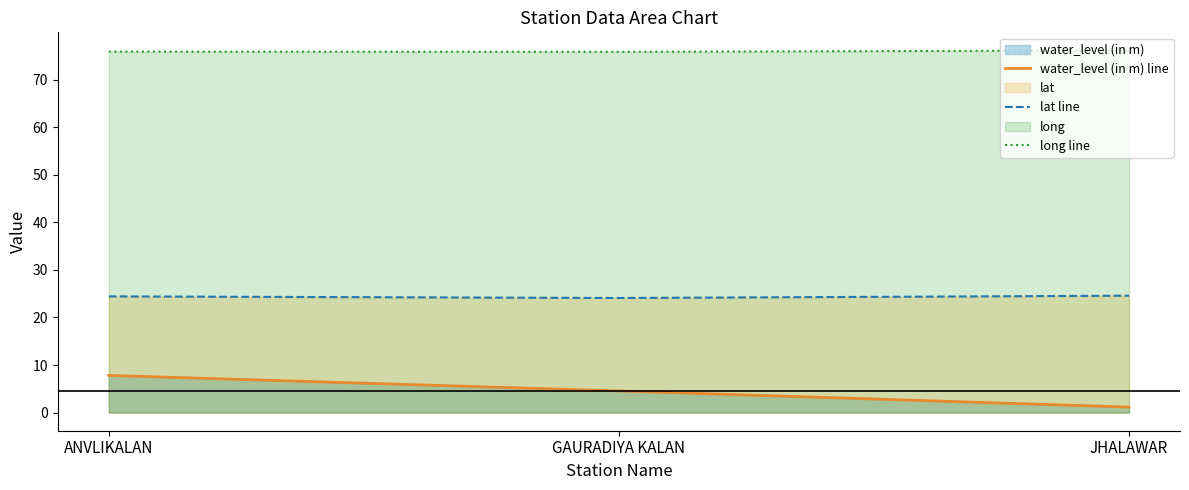

What position from the right is ANVLIKALAN?

3